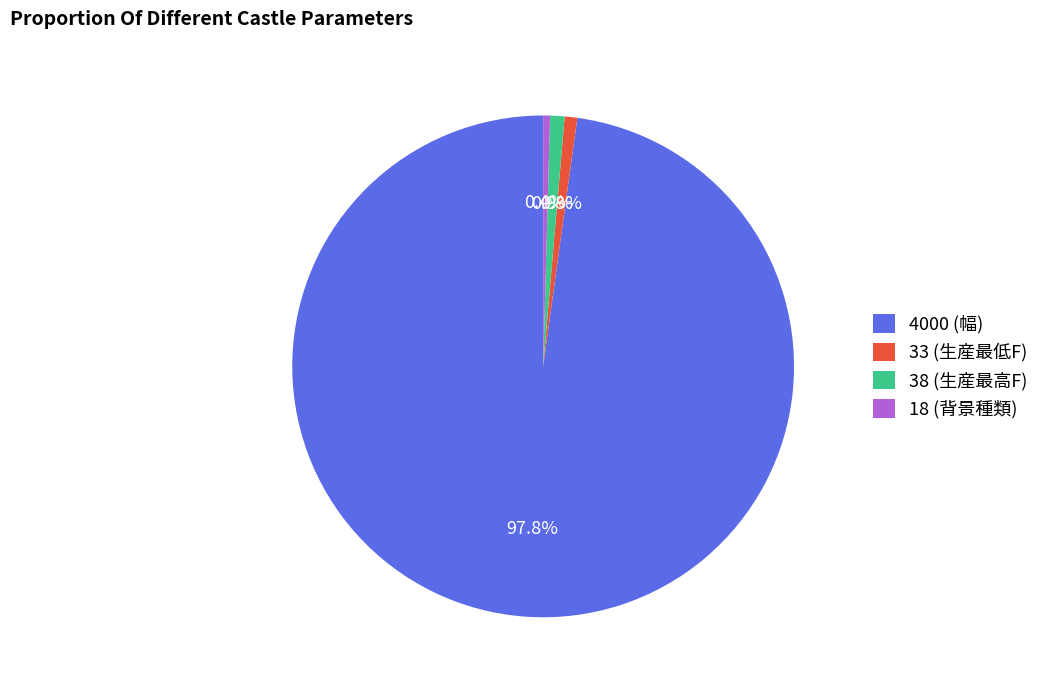

Which slice is the largest?

4000 (幅)